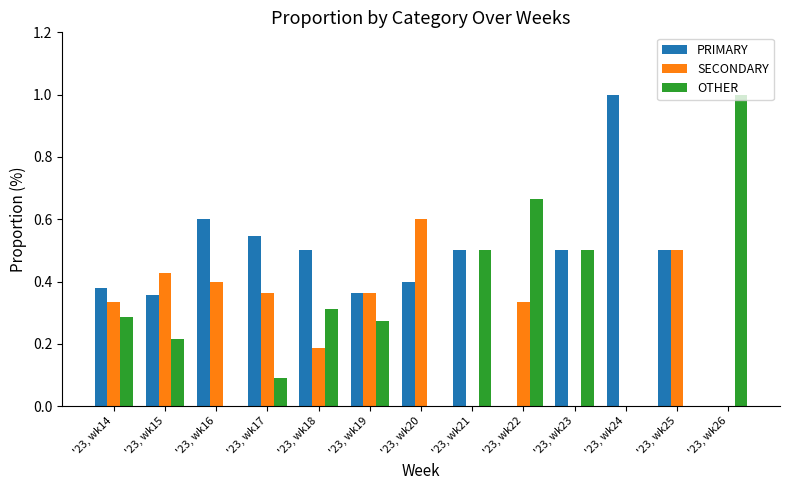

What is the sum of the OTHER values at '23, wk26 and '23, wk24?

1.0